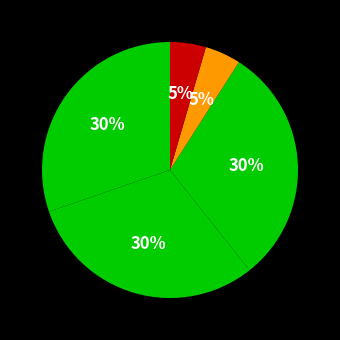

How many slices are in this pie chart?

5